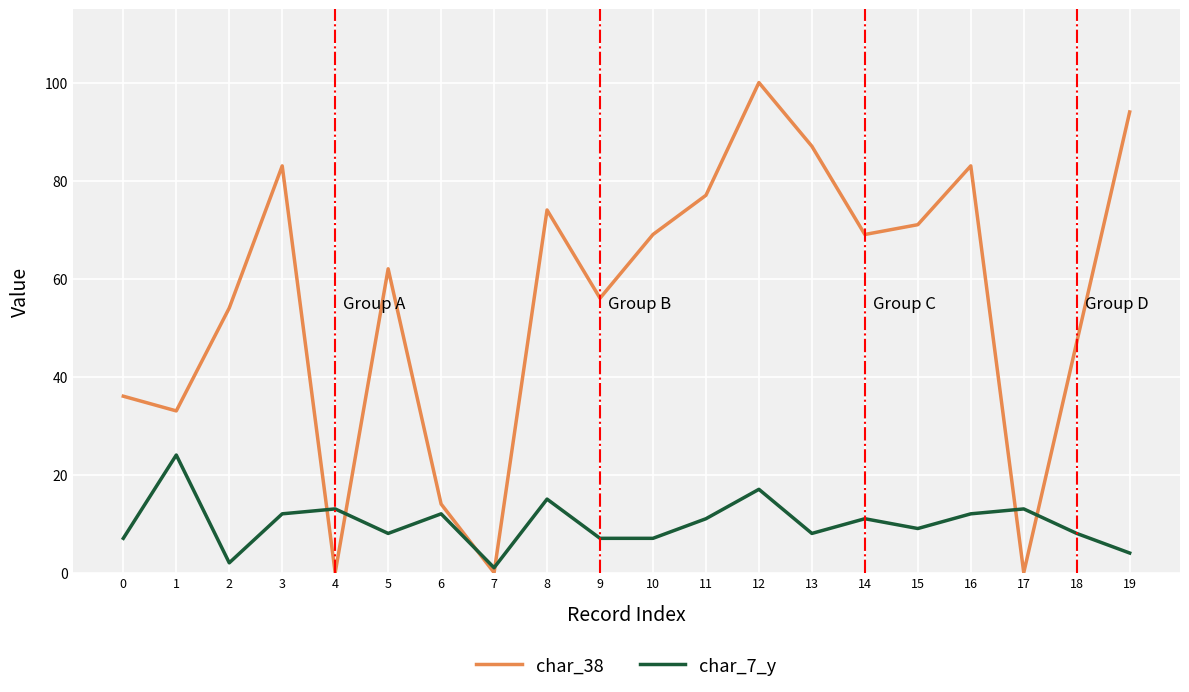

What is the difference between the highest and lowest values at 3?

71